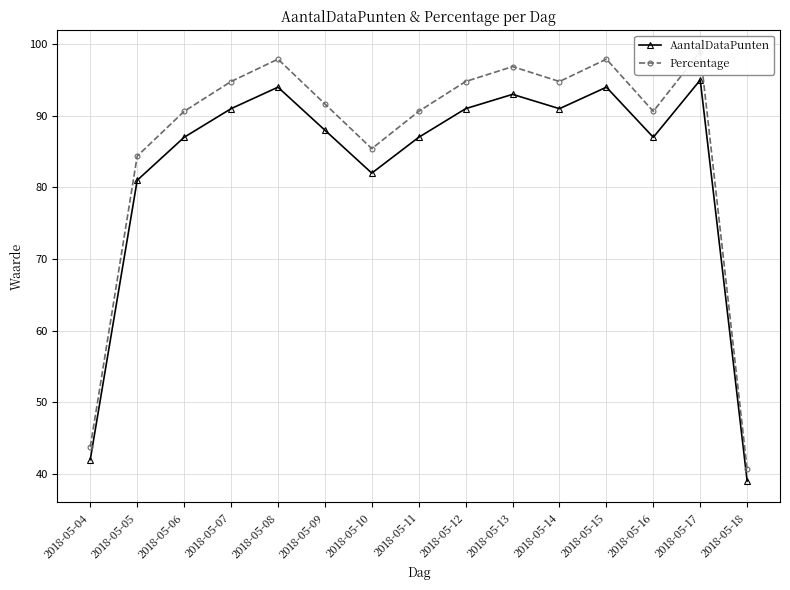

True or false: Percentage and AantalDataPunten cross at least once.

False